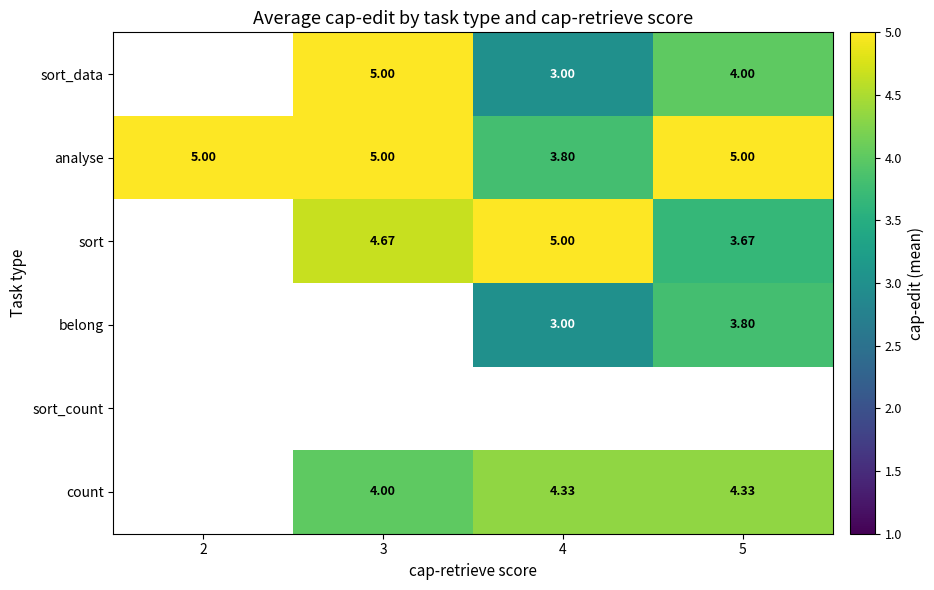

How many distinct data groups are displayed?

6